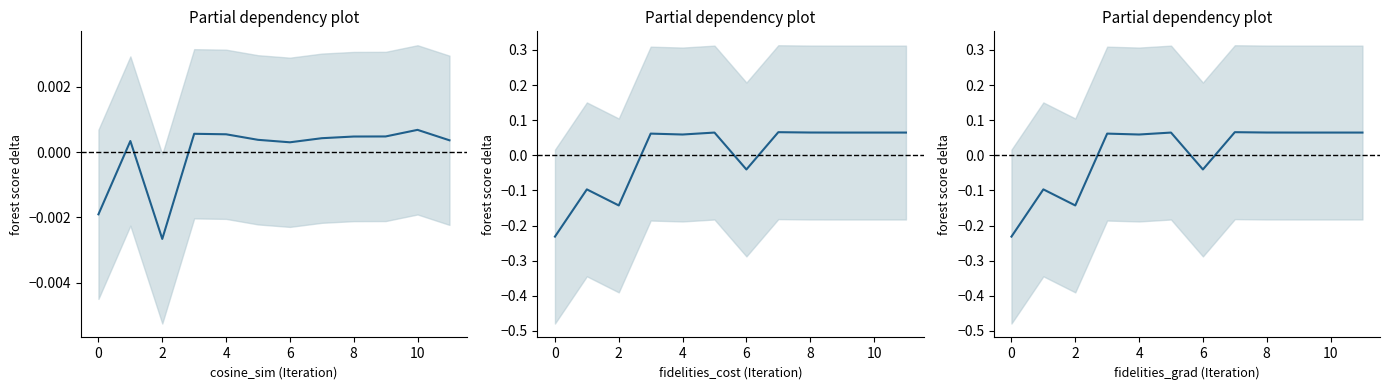

At how many categories does at least one series exceed 0?

10